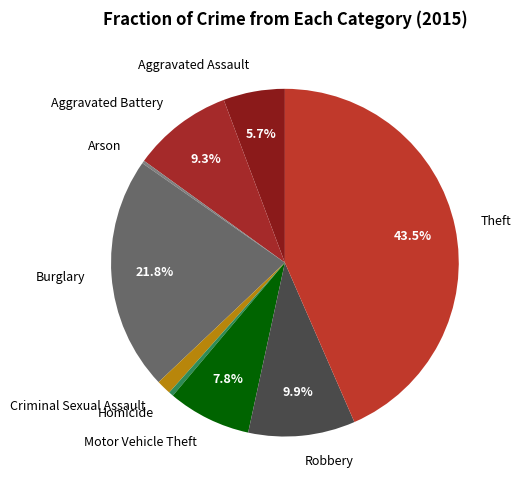

The Homicide slice represents 0% of the pie. True or false?

True